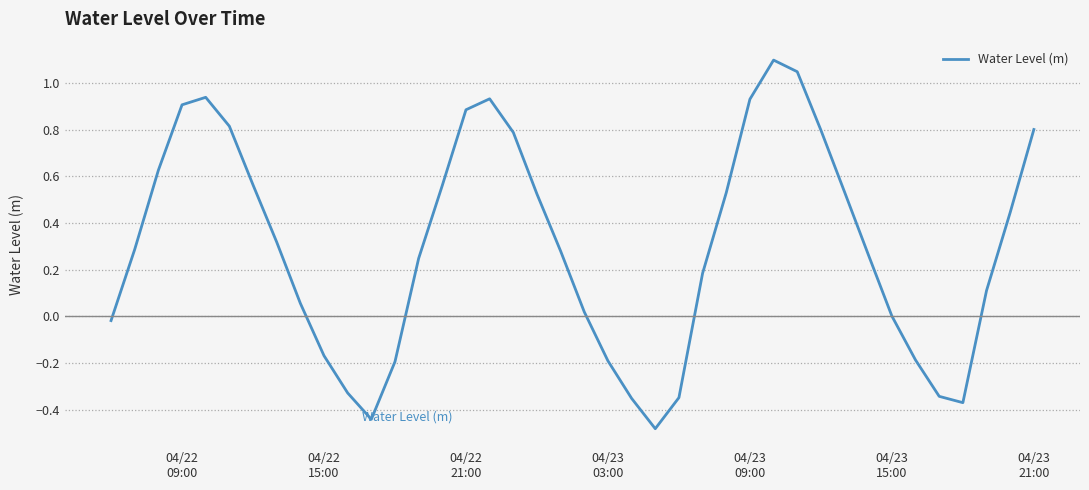

What is the greatest value displayed?

1.1